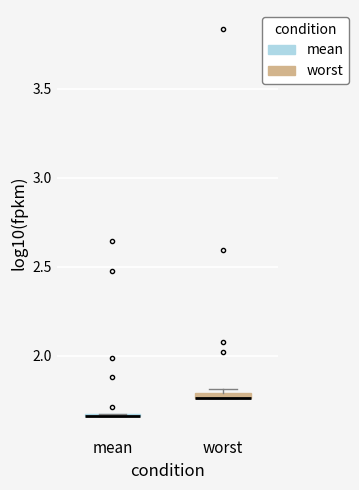

Where is the lower edge of the box for mean on the y-axis? The values are not printed on the chart, so give them approximately, as read against the axis.

1.65